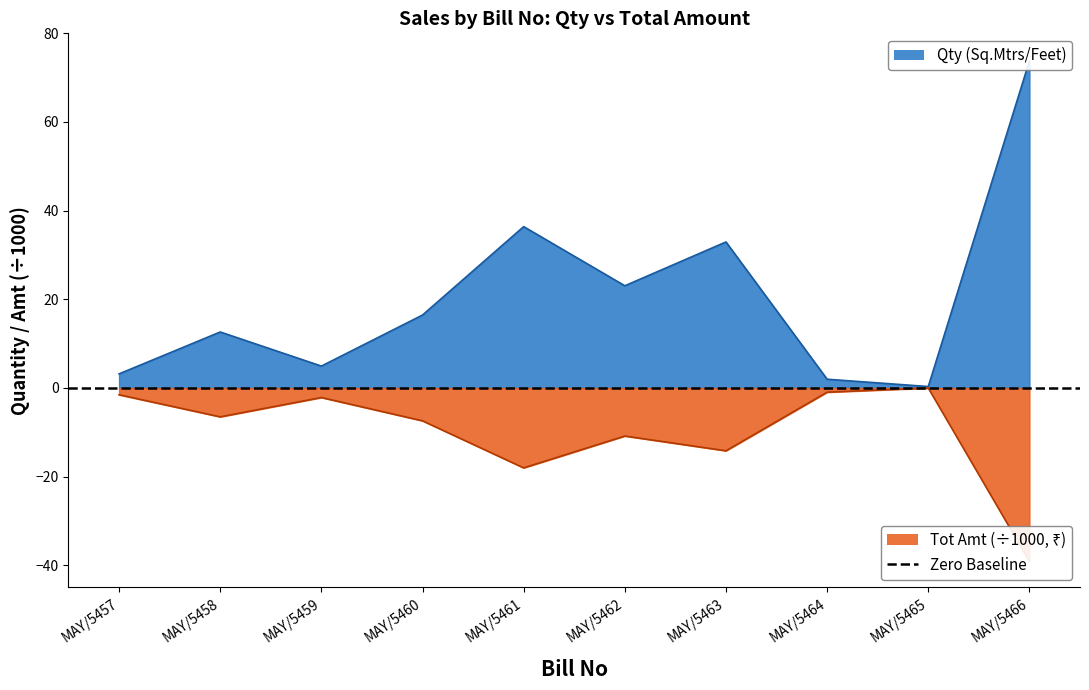

At which label does Qty first exceed 16?

MAY/5460